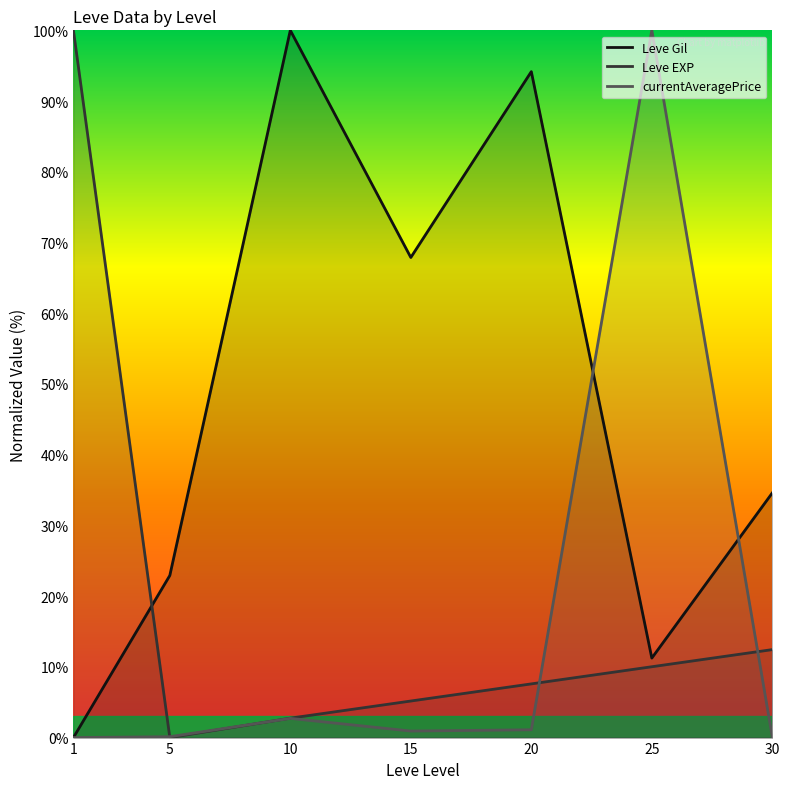

Which series changed the most between 1 and 30?

Leve EXP